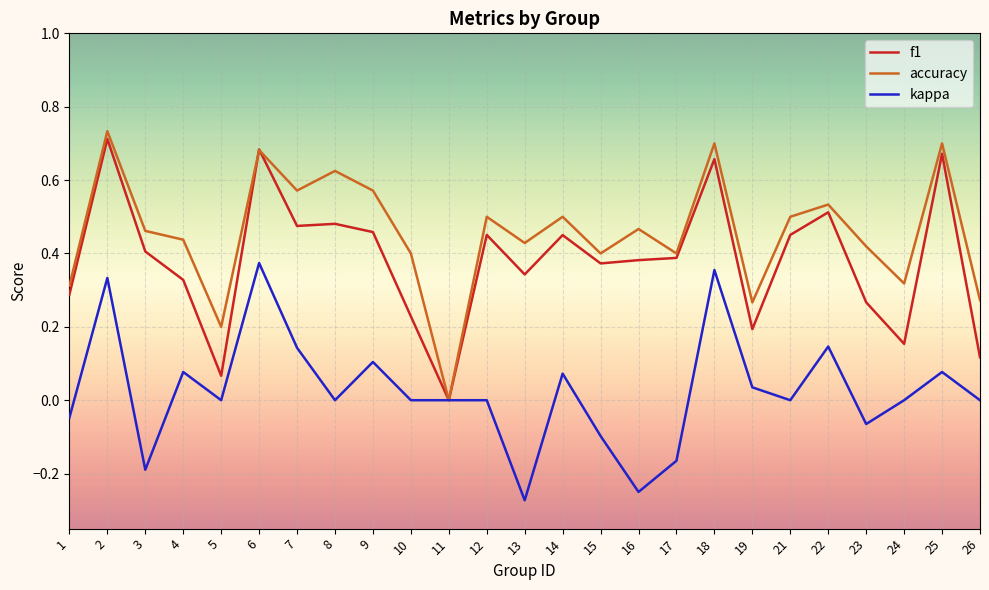

True or false: kappa has more than 2 interior local peaks.

True